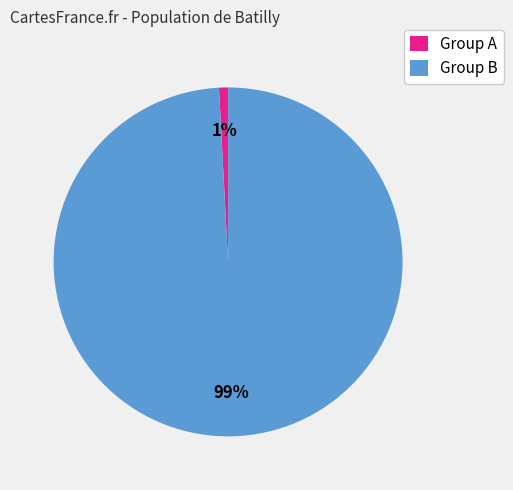

To the nearest percent, what percentage of the pie is Group A?

1%